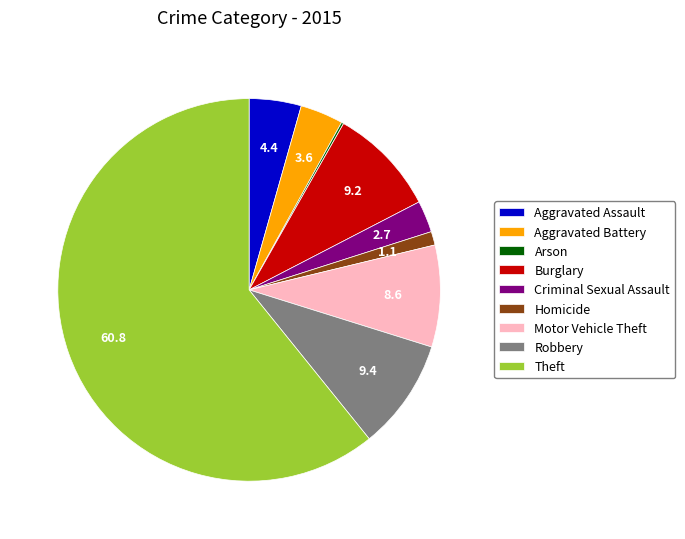

Which slice is the largest?

Theft